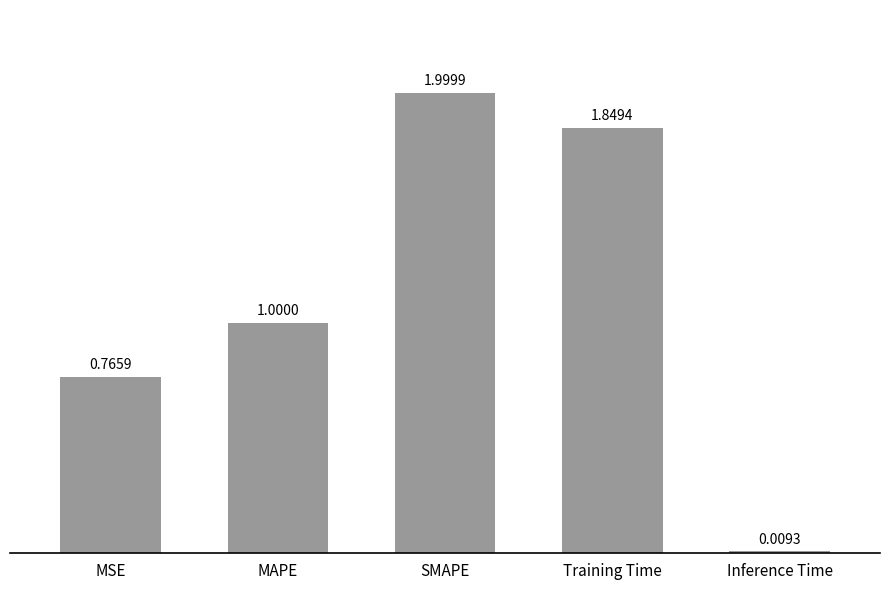

What is the sum of all values?

5.6